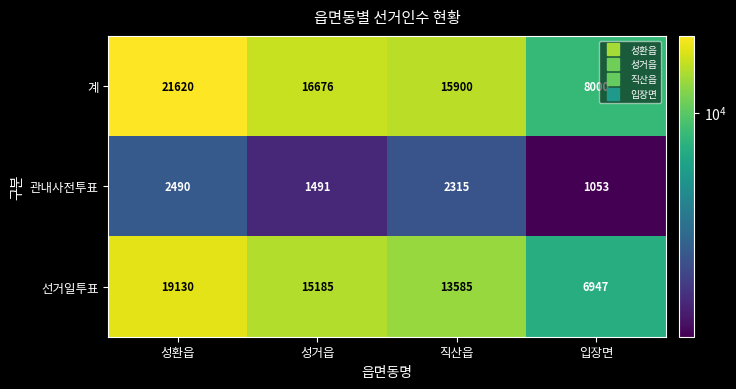

What is the minimum value shown in the chart?

1053